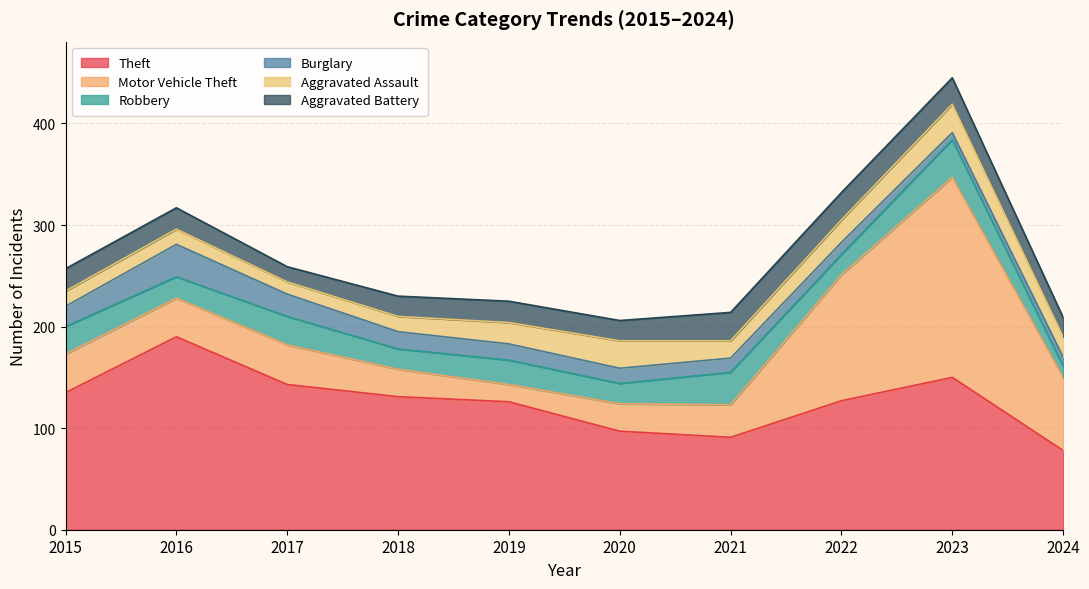

What is the difference between the maximum and minimum values in the Motor Vehicle Theft series?

180